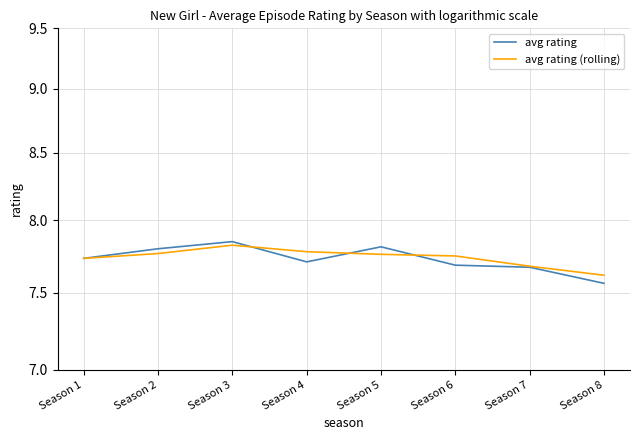

In avg rating, how many points are higher than both neighbors (excluding endpoints)?

2